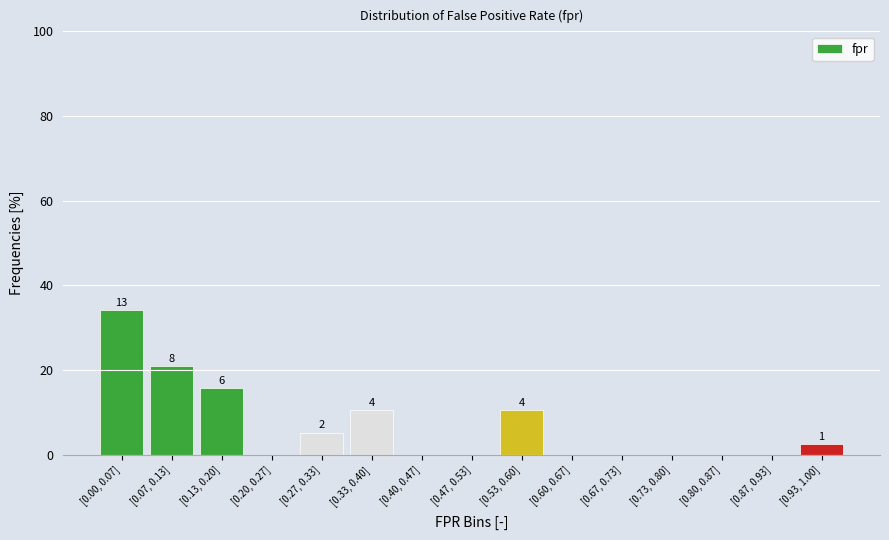

Reading left to right, transcribe all the data shown in this chart.

[0.00, 0.07]=34.2	[0.07, 0.13]=21.1	[0.13, 0.20]=15.8	[0.20, 0.27]=0.0	[0.27, 0.33]=5.3	[0.33, 0.40]=10.5	[0.40, 0.47]=0.0	[0.47, 0.53]=0.0	[0.53, 0.60]=10.5	[0.60, 0.67]=0.0	[0.67, 0.73]=0.0	[0.73, 0.80]=0.0	[0.80, 0.87]=0.0	[0.87, 0.93]=0.0	[0.93, 1.00]=2.6